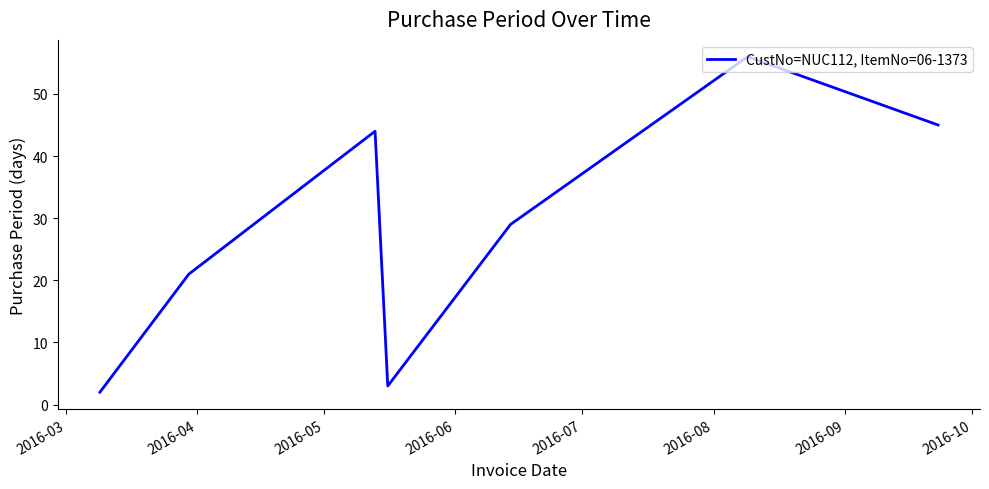

Is this an area chart (filled region under the line)?

No